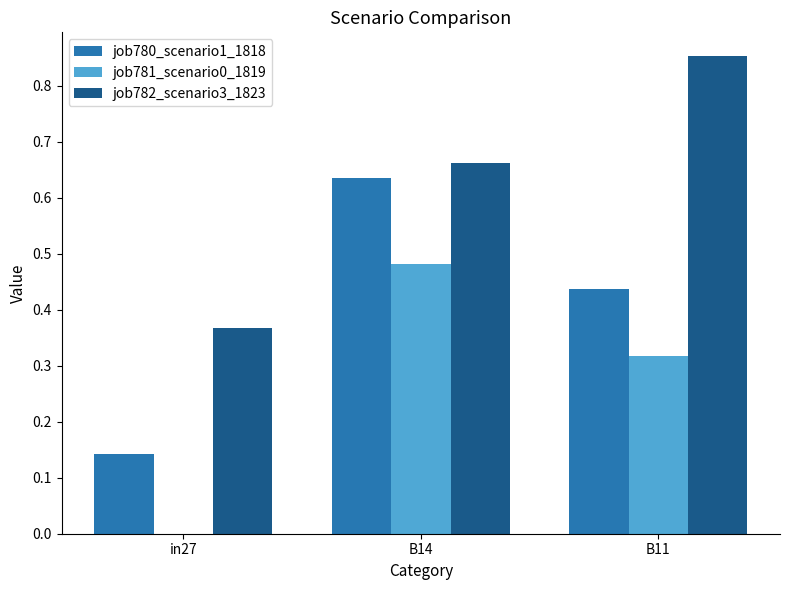

What is the sum of the job781_scenario0_1819 values at B11 and B14?

0.8